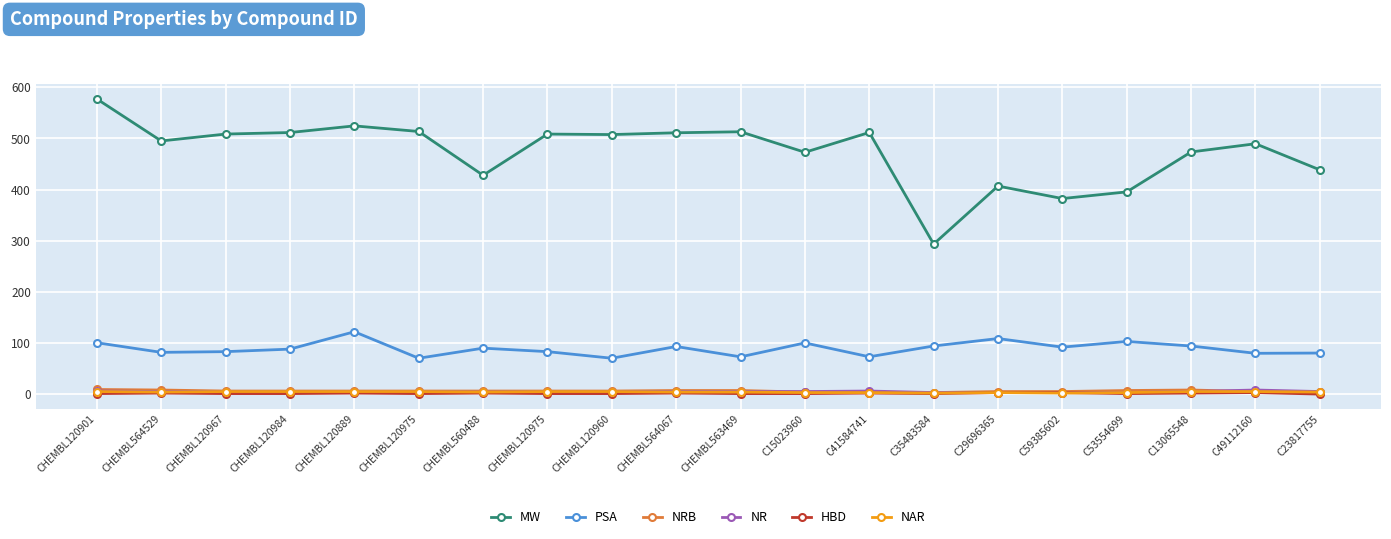

In MW, how many points are higher than both neighbors (excluding endpoints)?

6